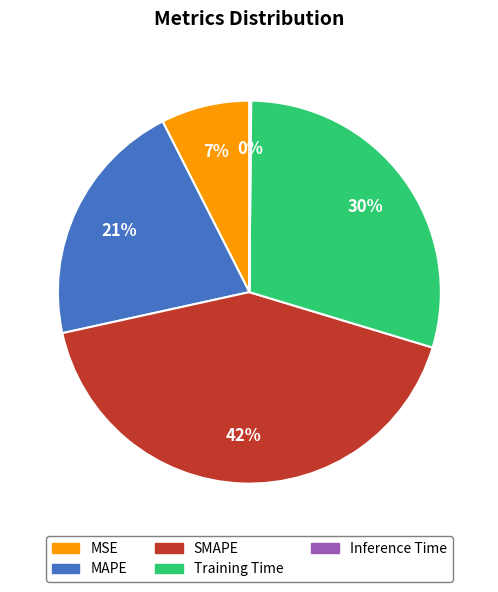

To the nearest percent, what is the combined percentage of SMAPE and MSE?

49%